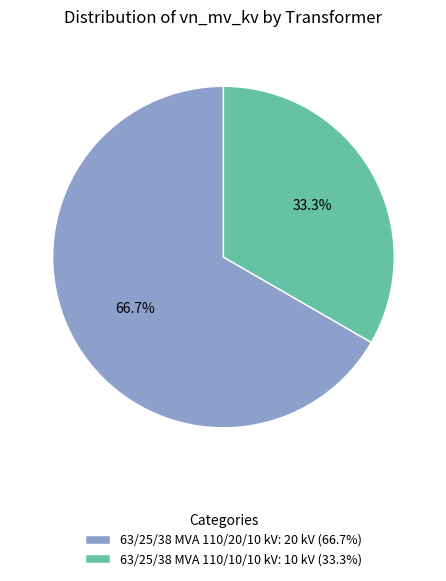

Rank the categories by value from lowest to highest.

63/25/38 MVA 110/10/10 kV, 63/25/38 MVA 110/20/10 kV